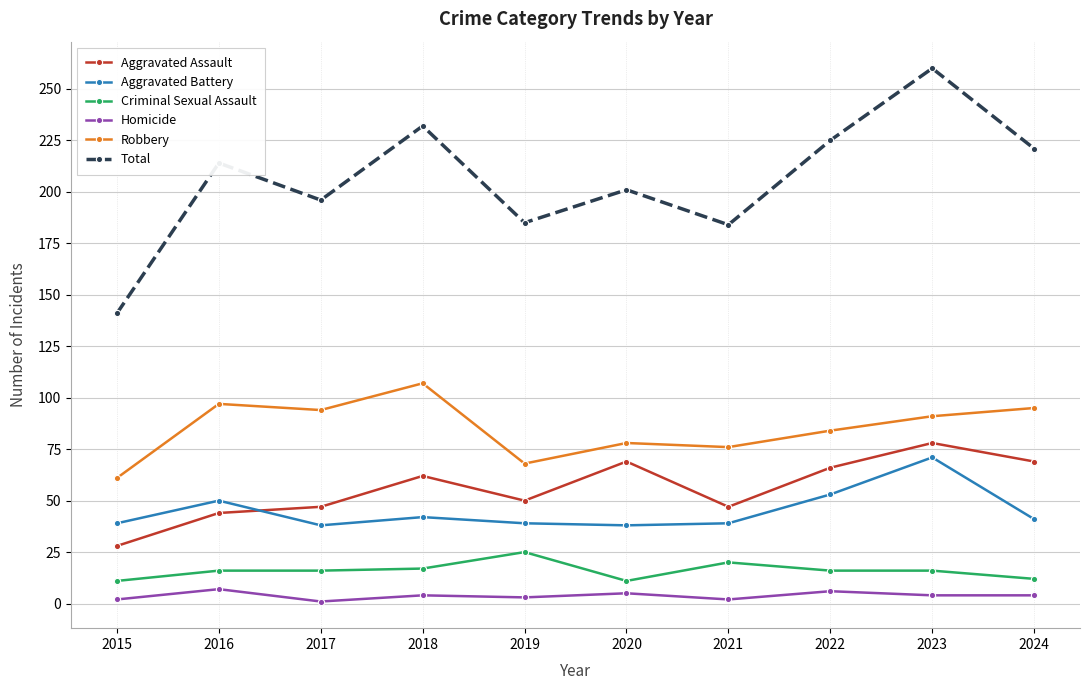

What is the minimum value shown in the chart?

1